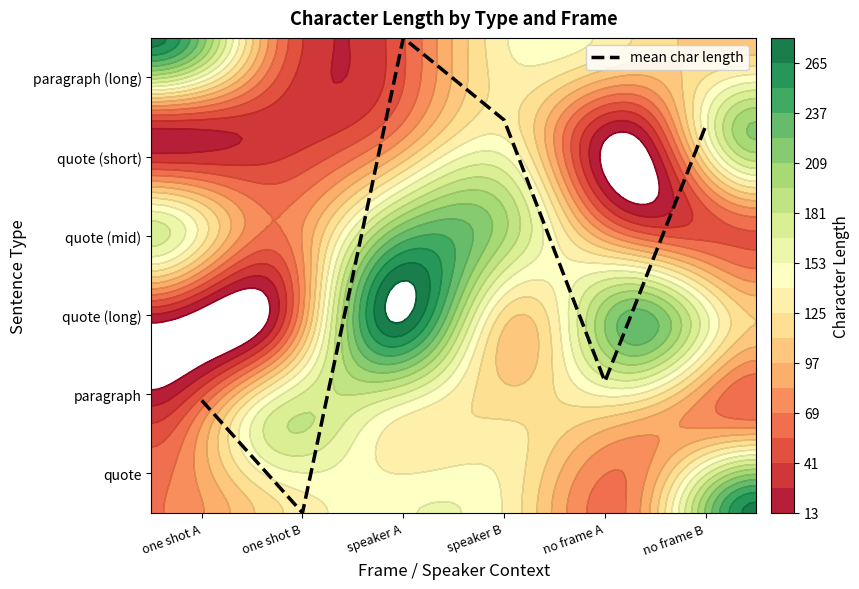

Rank the categories by value from lowest to highest.

one shot B, one shot A, no frame A, no frame B, speaker B, speaker A